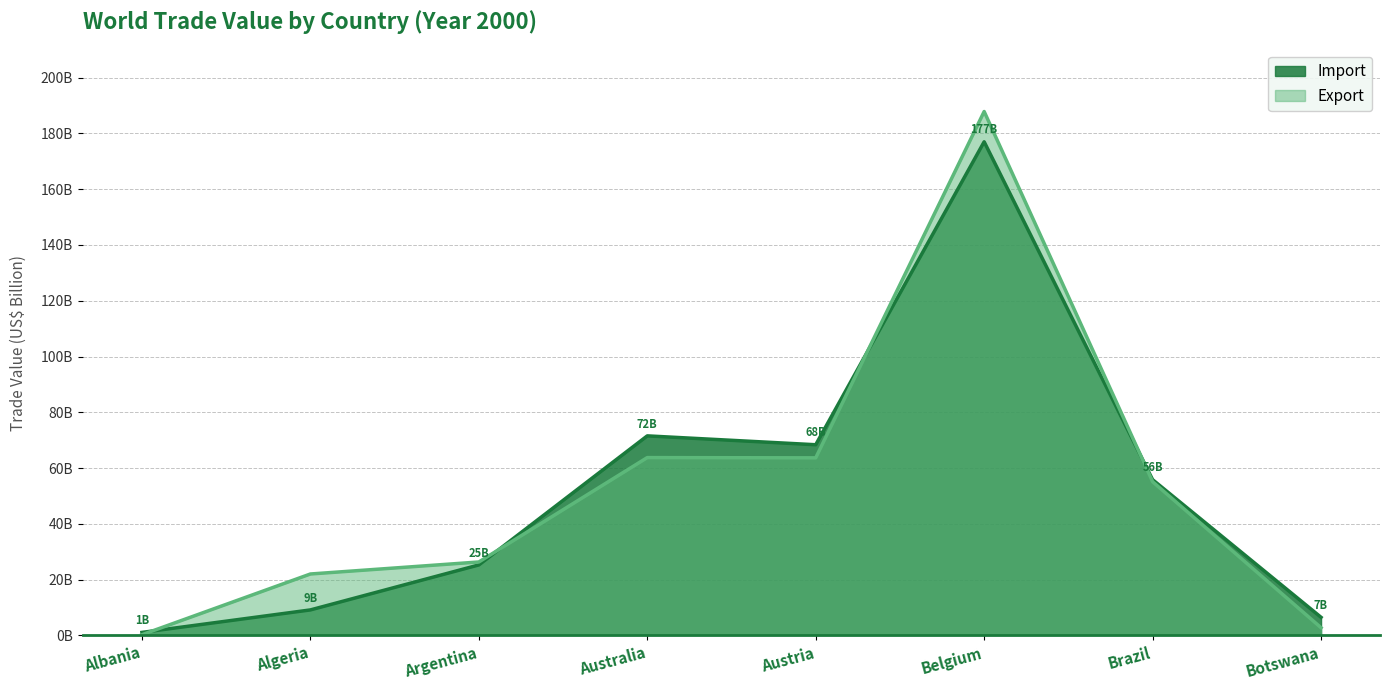

Does the chart display data point markers on the line(s)?

No